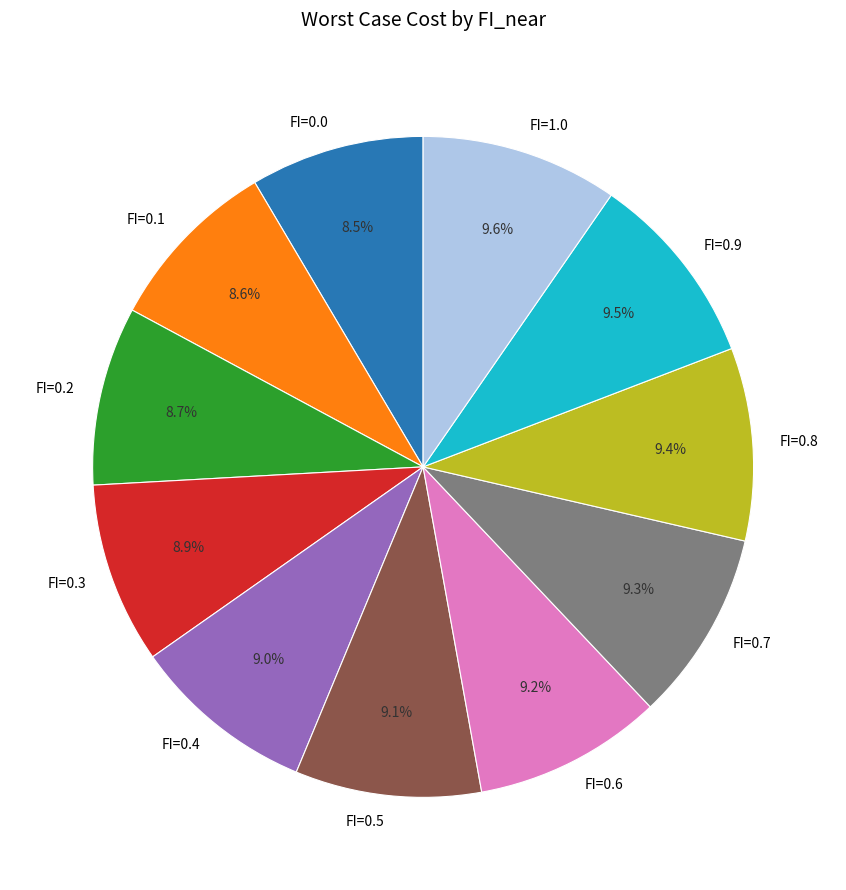

What percentage do FI=0.3 and FI=0.4 together represent?

17.9%